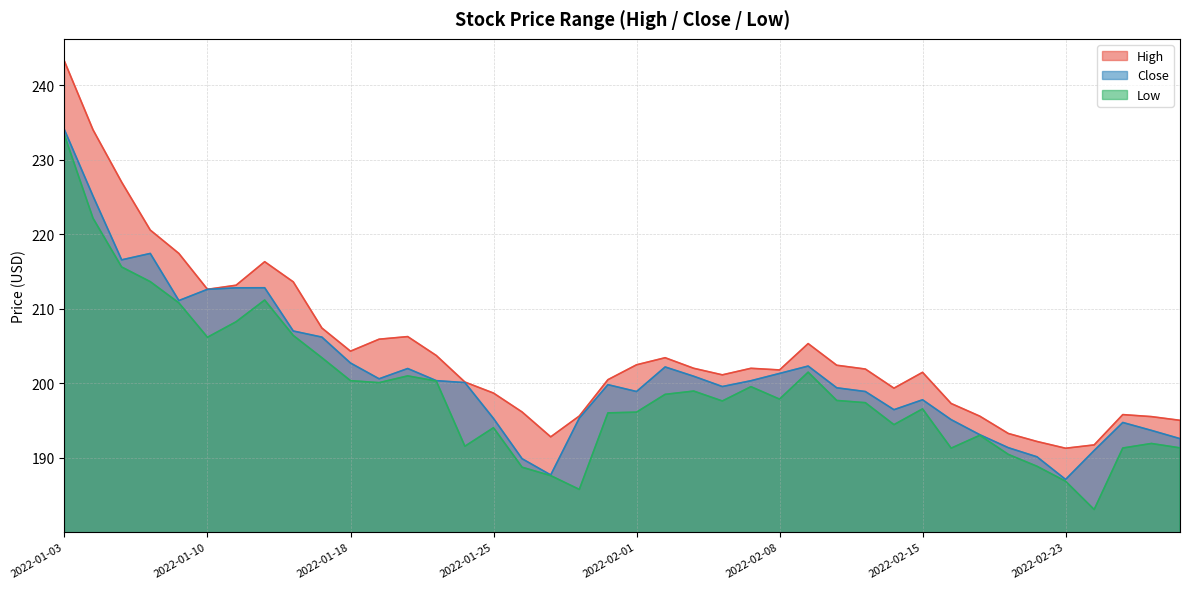

Reading left to right, what are all the values shown in this chart?

High: 2022-01-03=243.2	2022-01-04=234.0	2022-01-05=227.0	2022-01-06=220.6	2022-01-07=217.4	2022-01-10=212.6	2022-01-11=213.2	2022-01-12=216.3	2022-01-13=213.6	2022-01-14=207.4	2022-01-18=204.3	2022-01-19=205.9	2022-01-20=206.2	2022-01-21=203.7	2022-01-24=200.1	2022-01-25=198.7	2022-01-26=196.1	2022-01-27=192.8	2022-01-28=195.6	2022-01-31=200.5	2022-02-01=202.5	2022-02-02=203.4	2022-02-03=202.0	2022-02-04=201.1	2022-02-07=202.0	2022-02-08=201.8	2022-02-09=205.3	2022-02-10=202.4	2022-02-11=201.9	2022-02-14=199.3	2022-02-15=201.4	2022-02-16=197.3	2022-02-17=195.6	2022-02-18=193.2	2022-02-22=192.2	2022-02-23=191.2	2022-02-24=191.7	2022-02-25=195.8	2022-02-28=195.5	2022-03-01=195.0
Close: 2022-01-03=234.0	2022-01-04=225.1	2022-01-05=216.6	2022-01-06=217.4	2022-01-07=211.1	2022-01-10=212.6	2022-01-11=212.8	2022-01-12=212.8	2022-01-13=207.0	2022-01-14=206.2	2022-01-18=202.7	2022-01-19=200.6	2022-01-20=202.0	2022-01-21=200.3	2022-01-24=200.1	2022-01-25=195.2	2022-01-26=189.8	2022-01-27=187.7	2022-01-28=195.3	2022-01-31=199.8	2022-02-01=198.9	2022-02-02=202.2	2022-02-03=200.9	2022-02-04=199.5	2022-02-07=200.3	2022-02-08=201.3	2022-02-09=202.3	2022-02-10=199.4	2022-02-11=198.9	2022-02-14=196.4	2022-02-15=197.8	2022-02-16=195.1	2022-02-17=193.1	2022-02-18=191.3	2022-02-22=190.1	2022-02-23=187.1	2022-02-24=190.9	2022-02-25=194.7	2022-02-28=193.7	2022-03-01=192.5
Low: 2022-01-03=233.3	2022-01-04=222.1	2022-01-05=215.6	2022-01-06=213.6	2022-01-07=210.8	2022-01-10=206.2	2022-01-11=208.2	2022-01-12=211.2	2022-01-13=206.4	2022-01-14=203.4	2022-01-18=200.3	2022-01-19=200.1	2022-01-20=201.0	2022-01-21=200.3	2022-01-24=191.5	2022-01-25=194.0	2022-01-26=188.7	2022-01-27=187.6	2022-01-28=185.7	2022-01-31=196.0	2022-02-01=196.1	2022-02-02=198.5	2022-02-03=198.9	2022-02-04=197.6	2022-02-07=199.5	2022-02-08=197.8	2022-02-09=201.5	2022-02-10=197.7	2022-02-11=197.4	2022-02-14=194.4	2022-02-15=196.5	2022-02-16=191.3	2022-02-17=193.0	2022-02-18=190.4	2022-02-22=188.8	2022-02-23=186.8	2022-02-24=183.0	2022-02-25=191.3	2022-02-28=191.9	2022-03-01=191.3